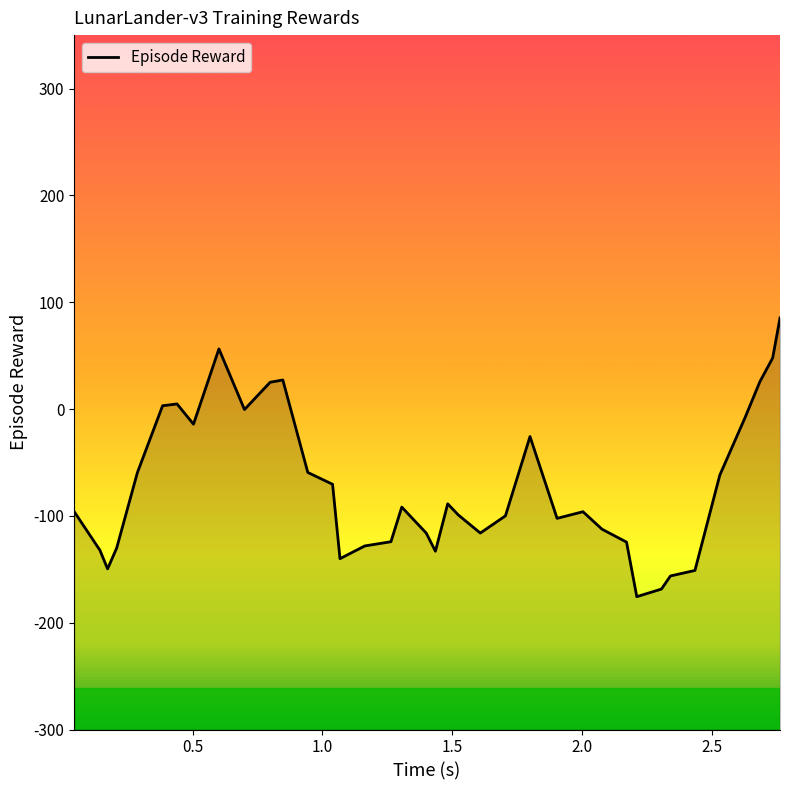

Does the chart have visible grid lines?

No